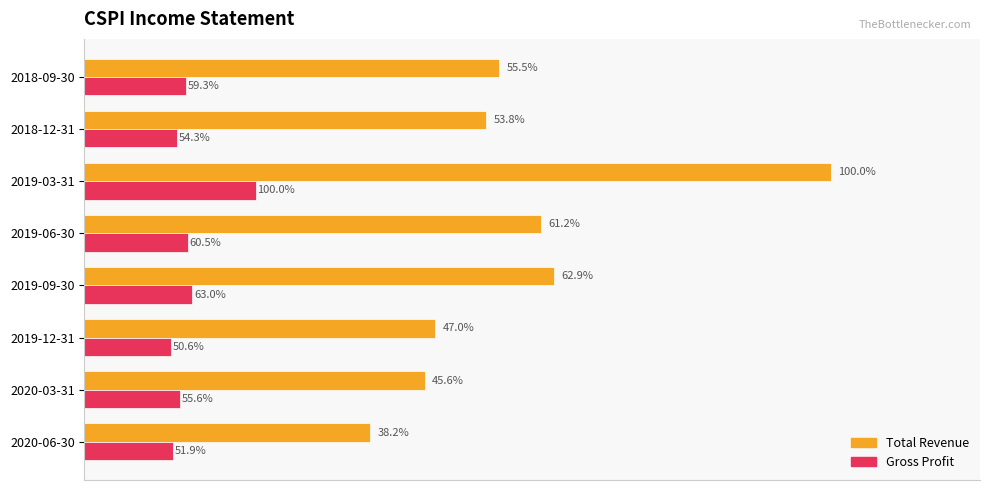

What are all the series names shown in the legend?

Total Revenue, Gross Profit